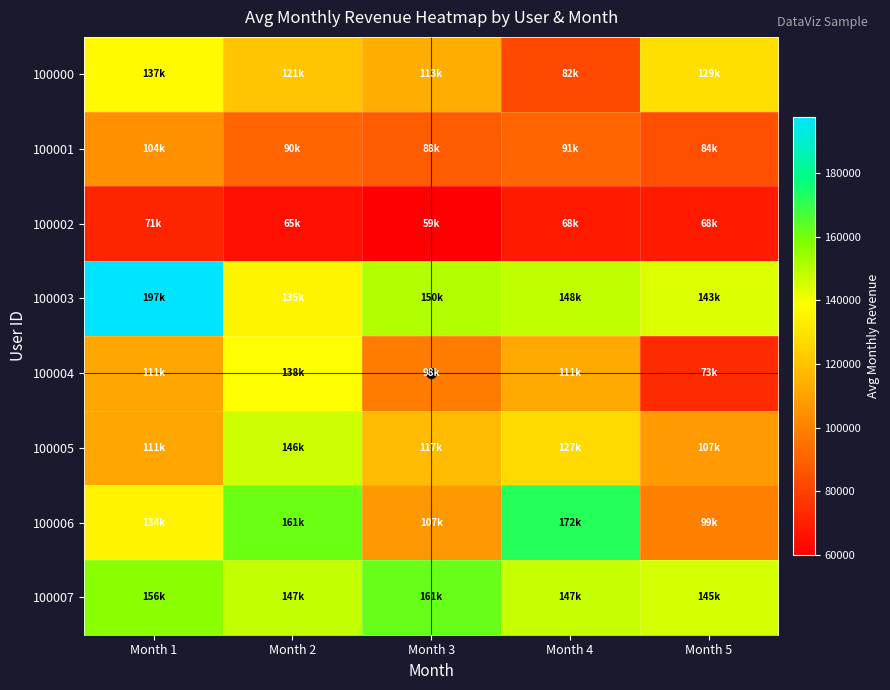

Reading left to right, extract all data points from this chart.

100000: Month 1=137126	Month 2=121285	Month 3=113299	Month 4=82854	Month 5=129058
100001: Month 1=104674	Month 2=90867	Month 3=88276	Month 4=91332	Month 5=84213
100002: Month 1=71371	Month 2=65131	Month 3=59993	Month 4=68560	Month 5=68333
100003: Month 1=197656	Month 2=135622	Month 3=150576	Month 4=148326	Month 5=143906
100004: Month 1=111614	Month 2=138427	Month 3=98650	Month 4=111657	Month 5=73908
100005: Month 1=111532	Month 2=146180	Month 3=117551	Month 4=127460	Month 5=107457
100006: Month 1=134819	Month 2=161595	Month 3=107216	Month 4=172377	Month 5=99704
100007: Month 1=156572	Month 2=147696	Month 3=161968	Month 4=147367	Month 5=145446